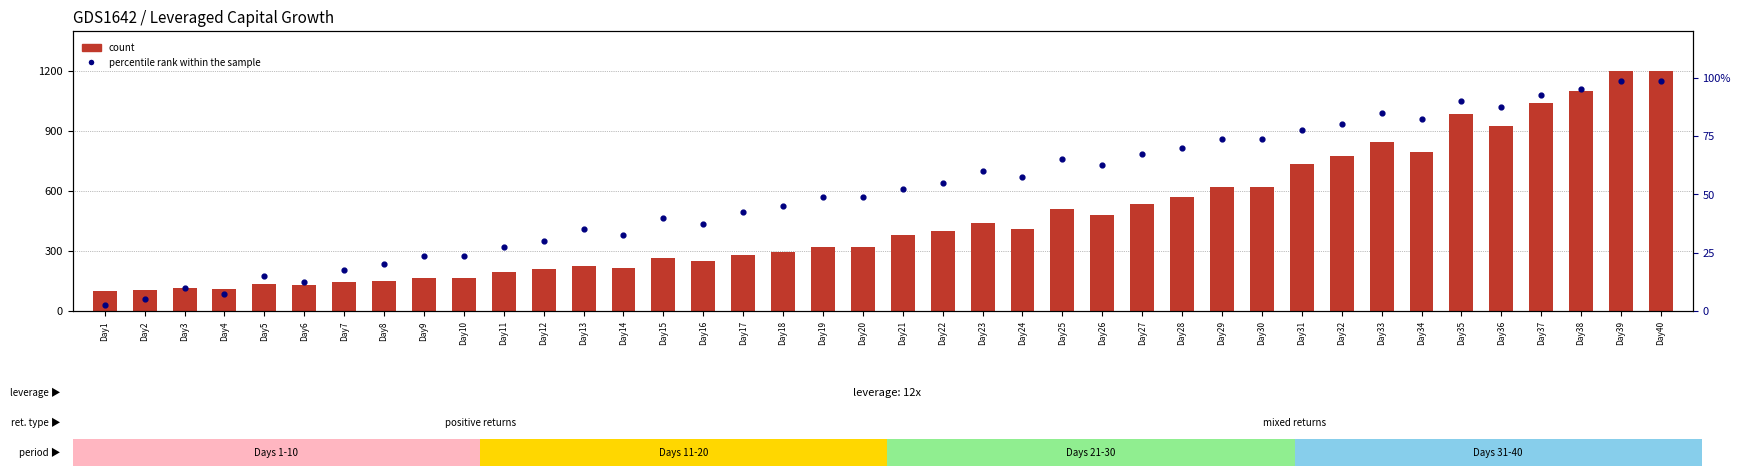

What are all the series names shown in the legend?

count, percentile rank within the sample